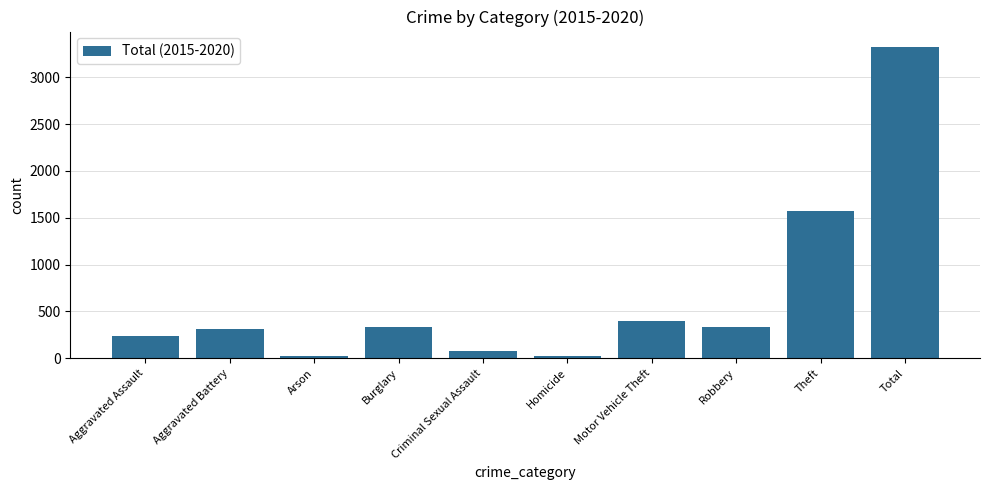

What is the value of the 6th bar from the left?

23